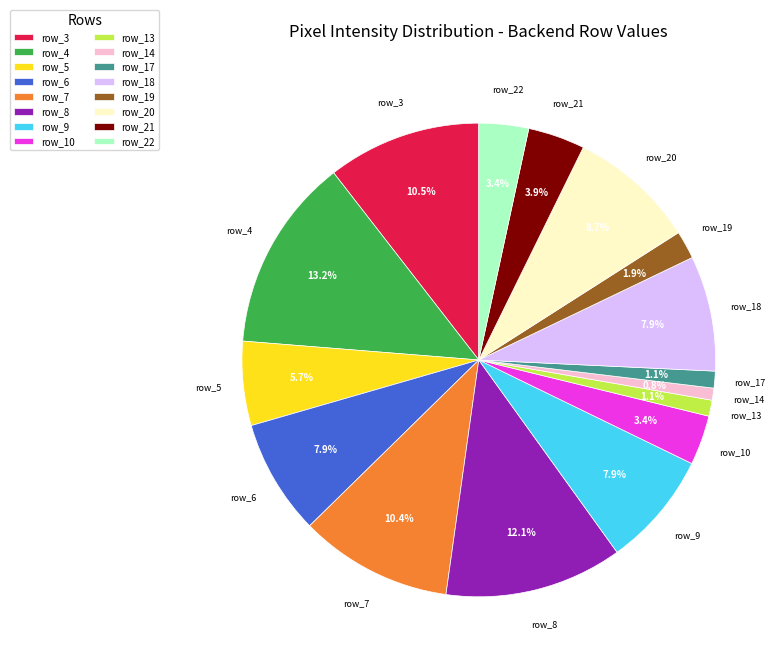

What percentage do row_4 and row_6 together represent?

21.1%